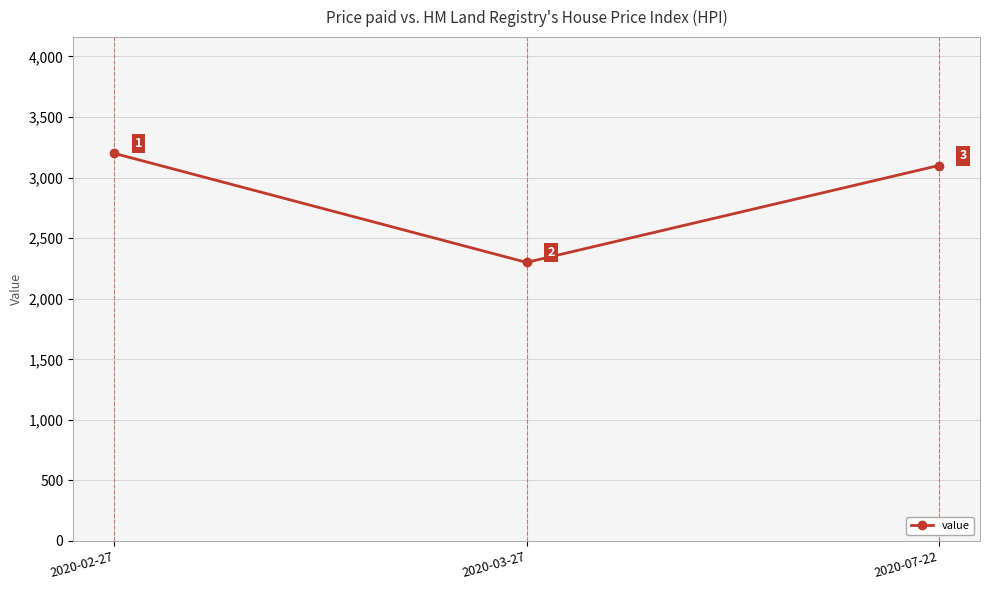

Which category has the highest value across all series?

2020-02-27